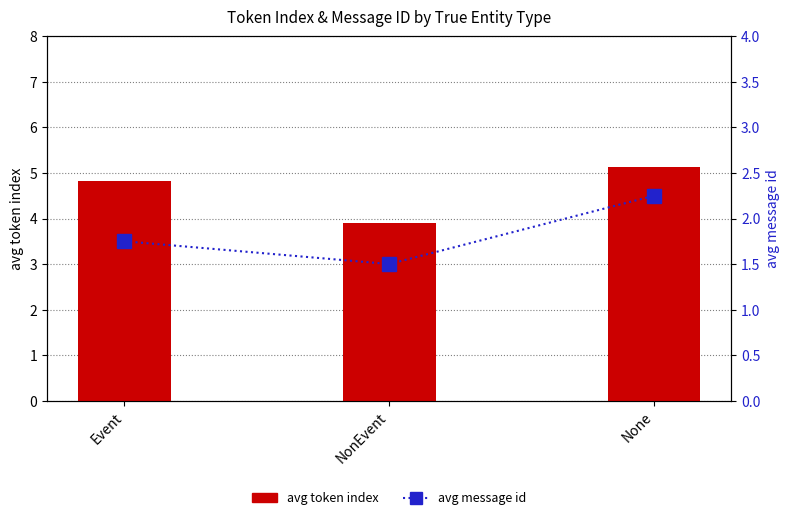

What is the average value of the avg message id series?

1.8